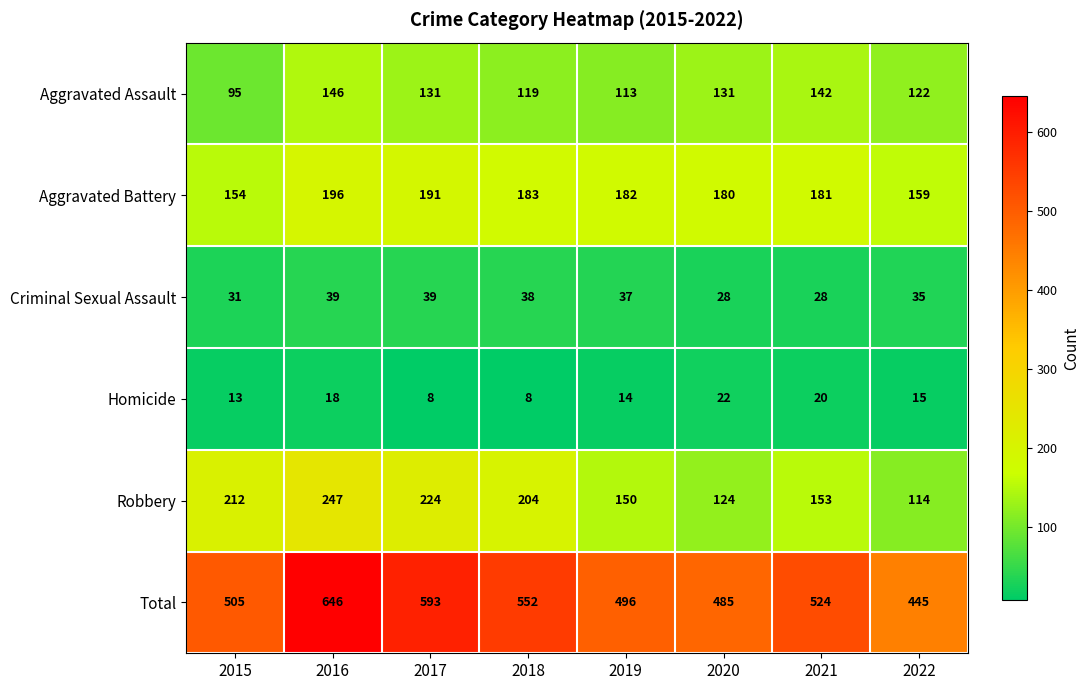

What is the spread (max minus min) of values at 2016?

628